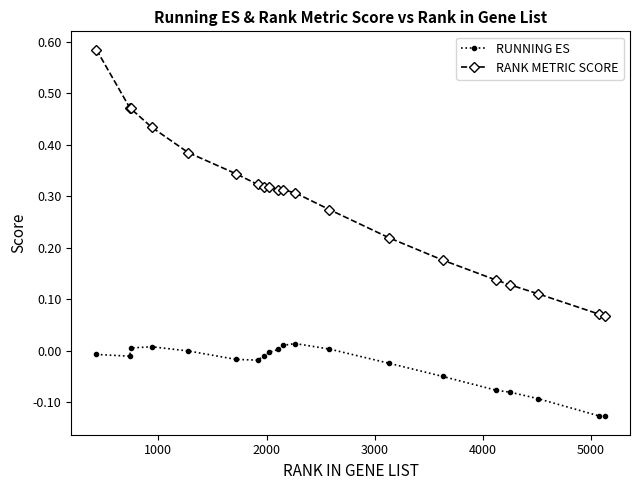

Which series has the largest range (max minus min)?

RANK METRIC SCORE